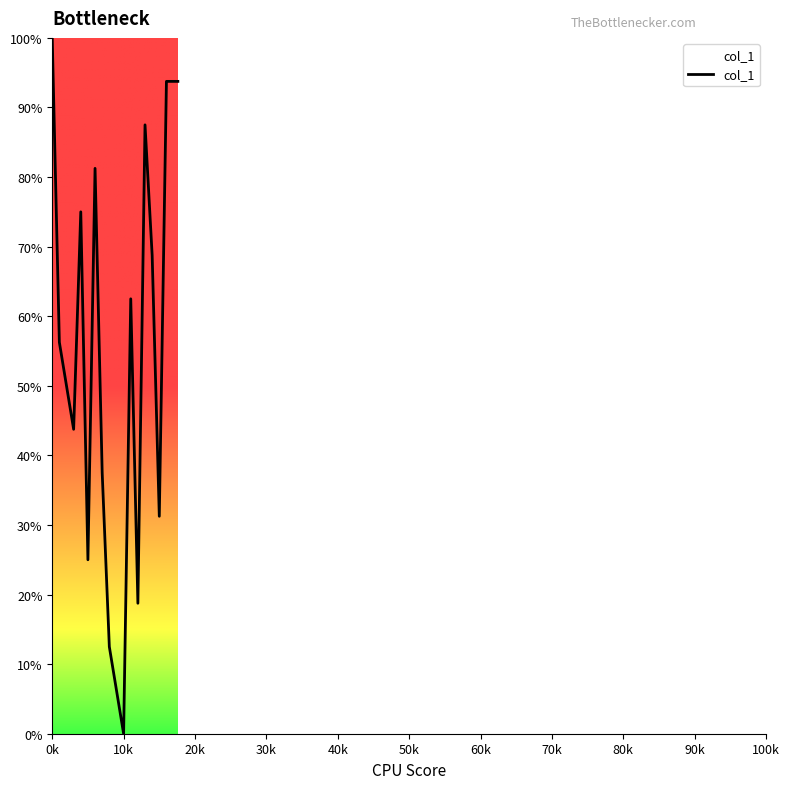

What is the greatest value displayed?

100.0